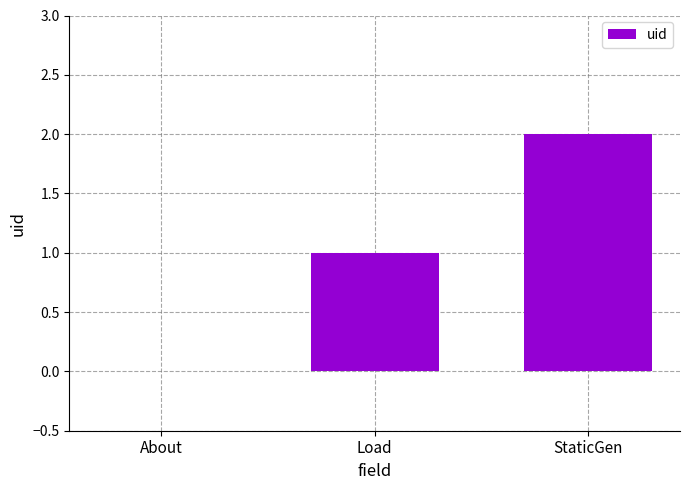

Which has a higher value, About or Load?

Load